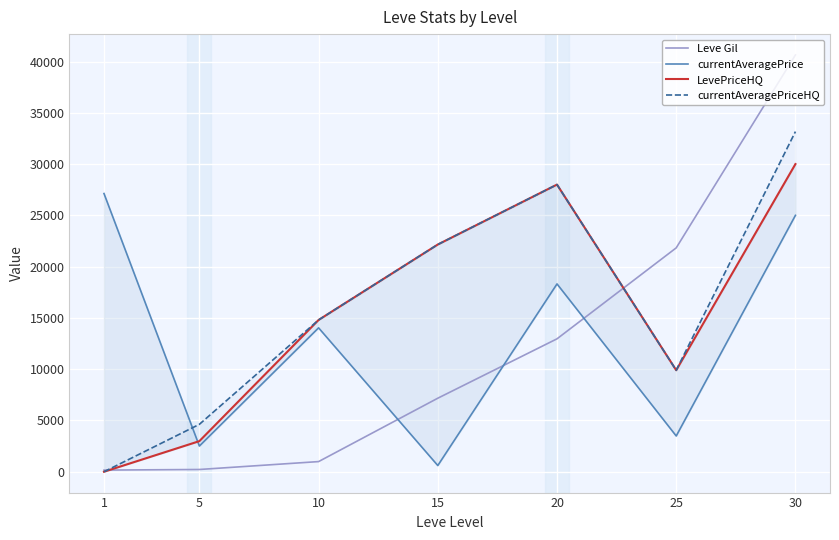

Which series has the largest range (max minus min)?

Leve Gil